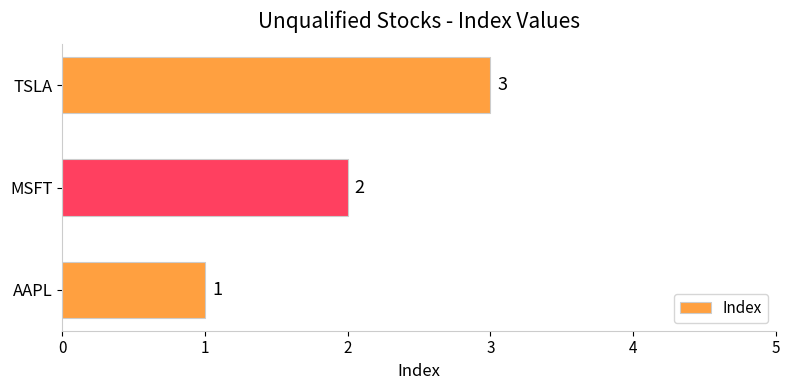

At which label is the value closest to 2?

MSFT